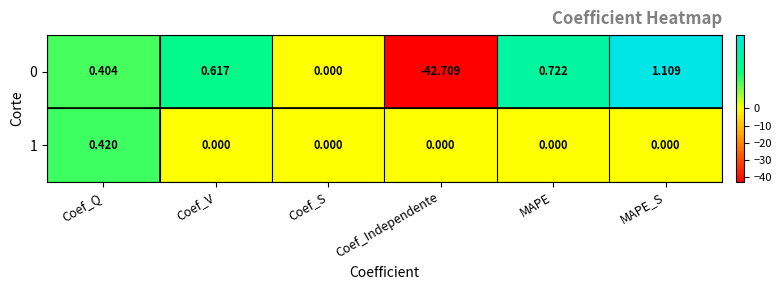

Is the value of 0 at Coef_V greater than the value of 1 at MAPE?

Yes